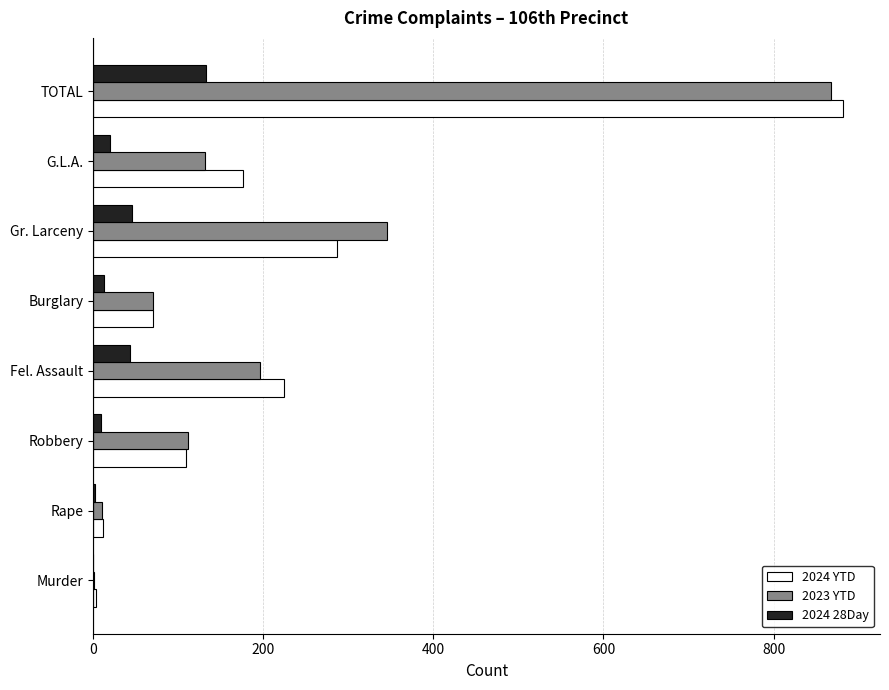

Is it true that 2023 YTD equals 132 at G.L.A.?

True